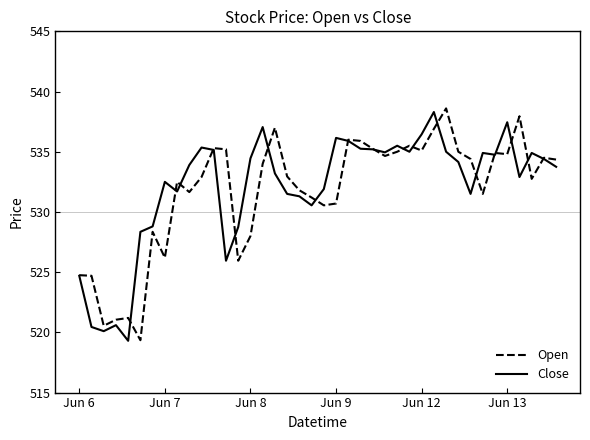

What is the greatest value displayed?

538.6